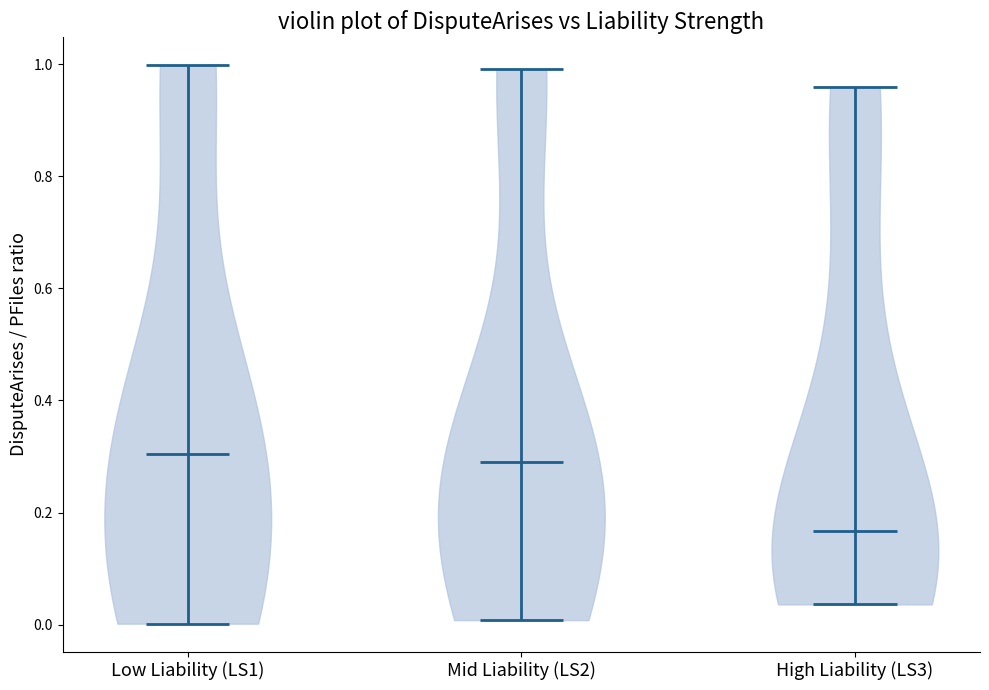

What is the lowest point the violin for Low Liability (LS1) reaches on the y-axis? The values are not printed on the chart, so give them approximately, as read against the axis.

0.00